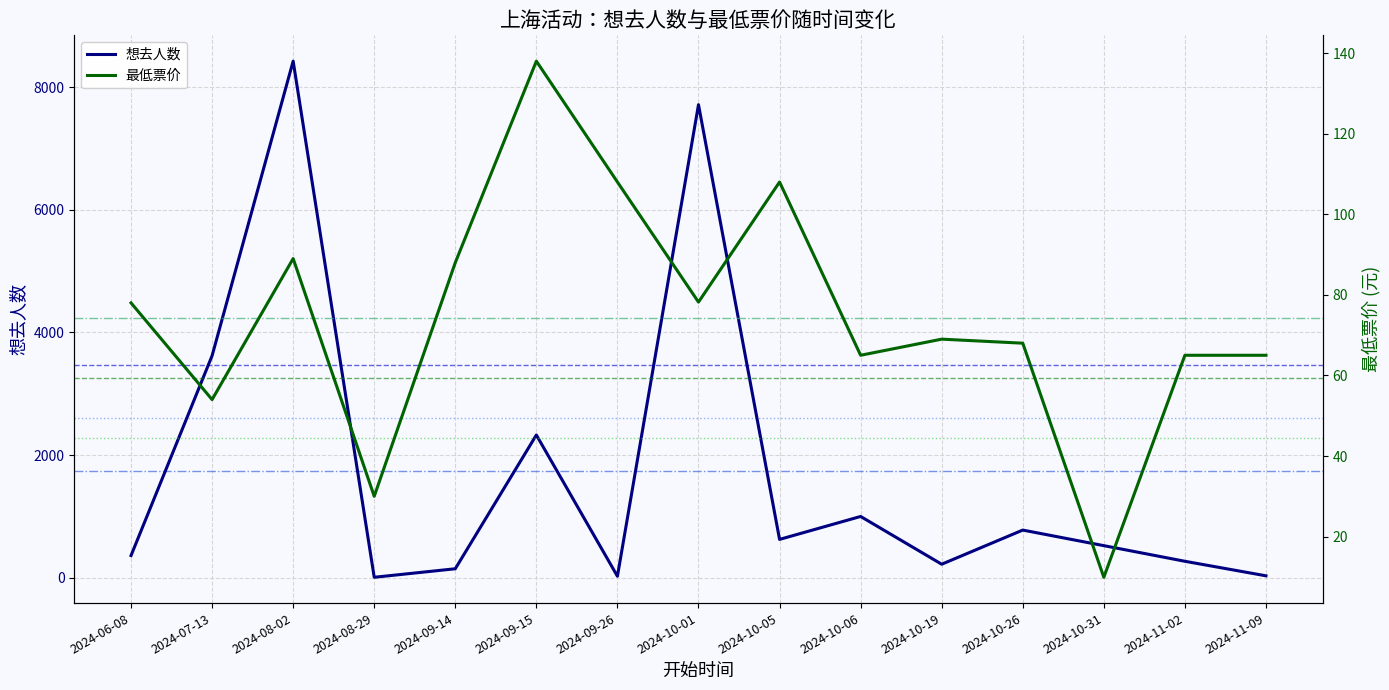

Where is the first local maximum for 最低票价?

2024-08-02